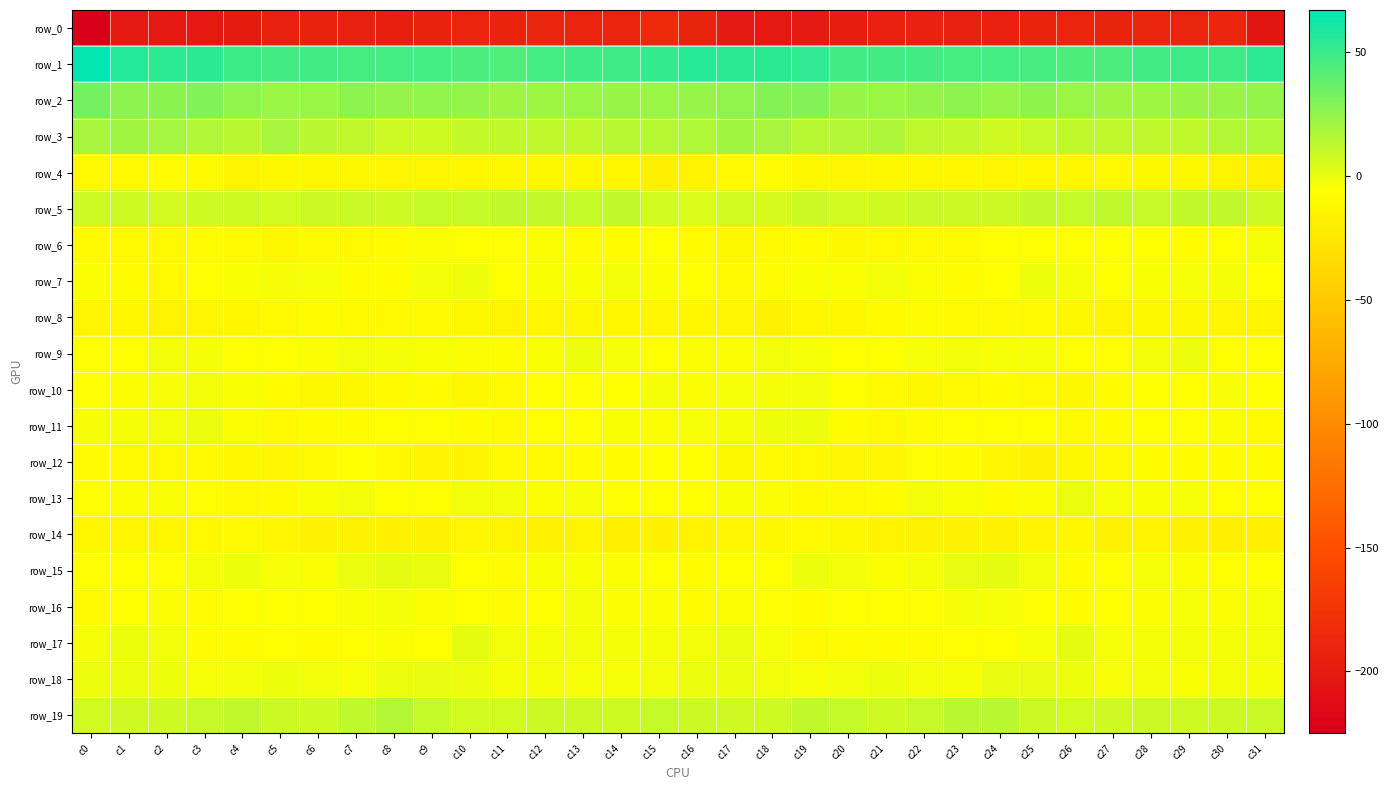

List the series in order of their peak value, highest first.

row_1, row_2, row_3, row_19, row_5, row_15, row_17, row_18, row_11, row_13, row_9, row_7, row_10, row_16, row_6, row_12, row_4, row_8, row_14, row_0